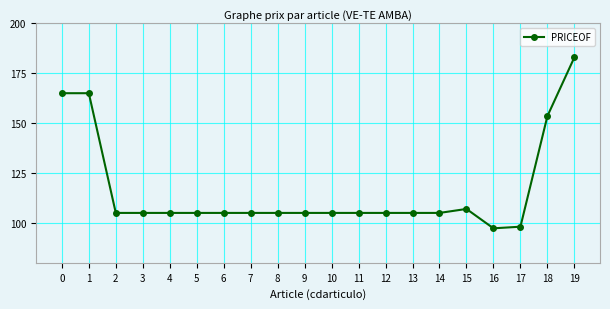

Which category has the highest value across all series?

19